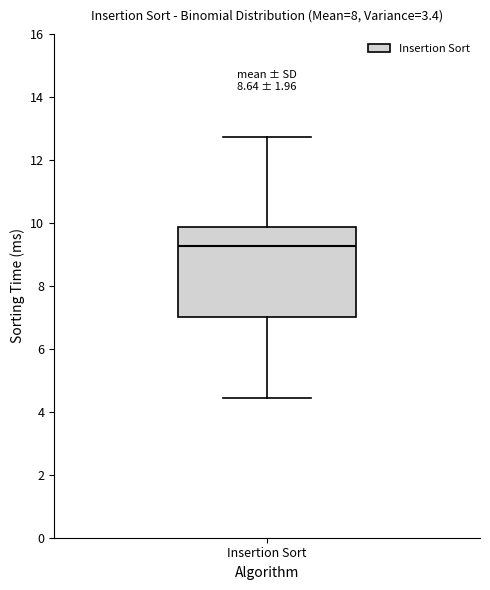

Read this box plot against the y-axis: the position of the median line, the range covered by the box, and the ends of both whiskers. The values are not printed on the chart, so give them approximately, as read against the axis.

median 9.2, box 7.0 to 9.8, whiskers 4.4 to 12.8